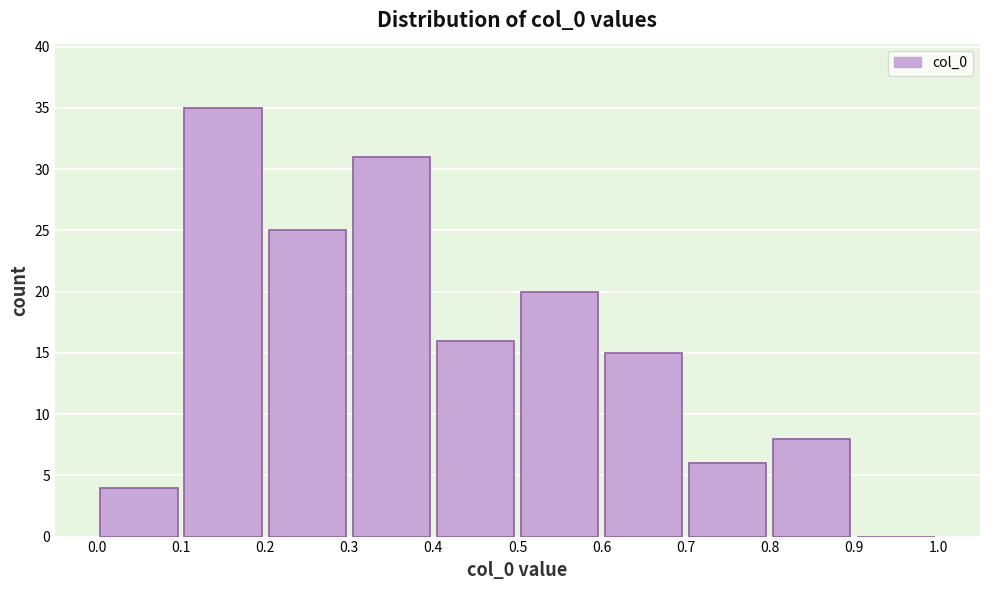

How tall is the bar that spans 0.8 to 0.9 on the x-axis? The values are not printed on the chart, so give them approximately, as read against the axis.

8